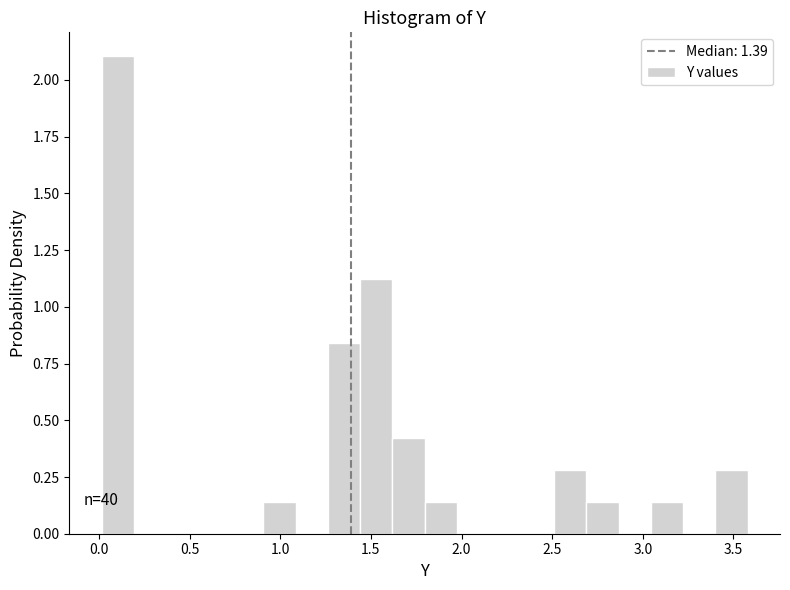

Read against the x-axis, roughly where is the centre of the tallest bar?

0.10